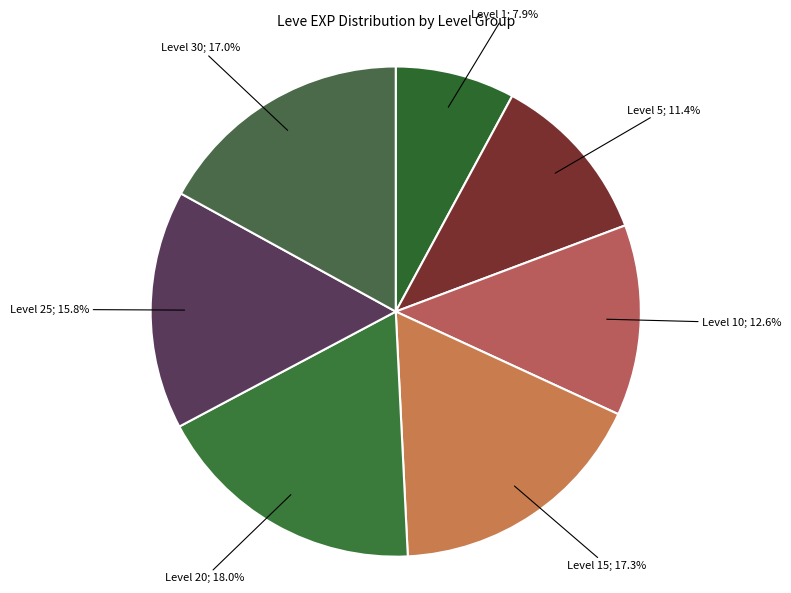

How many slices are in this pie chart?

7